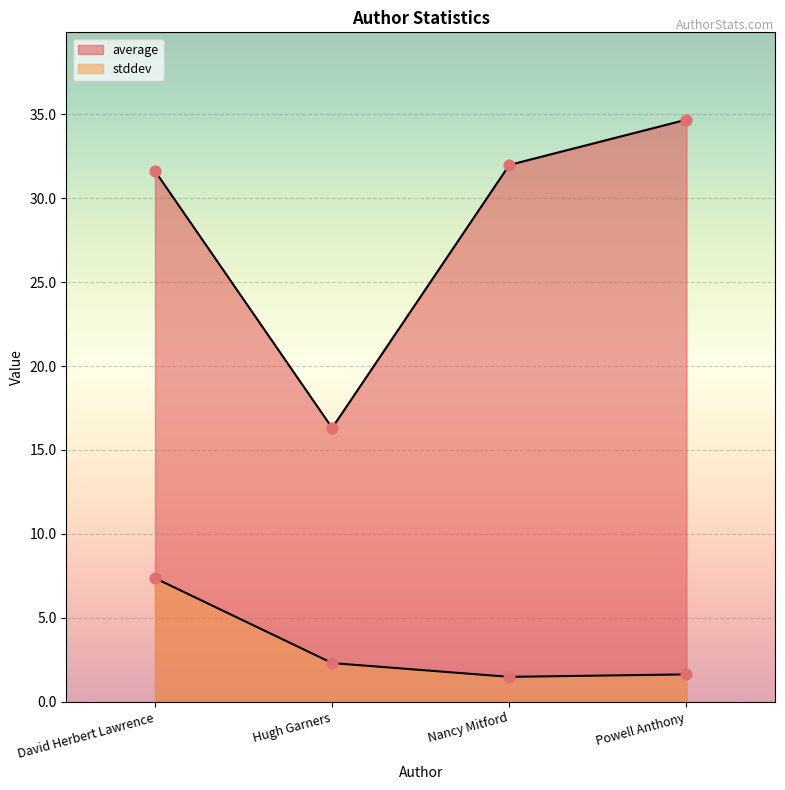

What are all the series names shown in the legend?

average, stddev